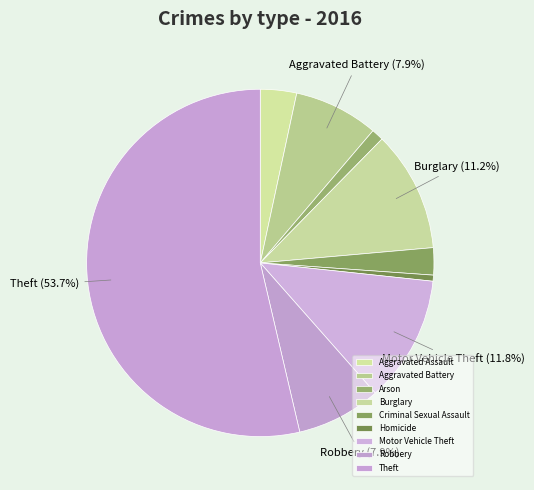

Which slice is the largest?

Theft